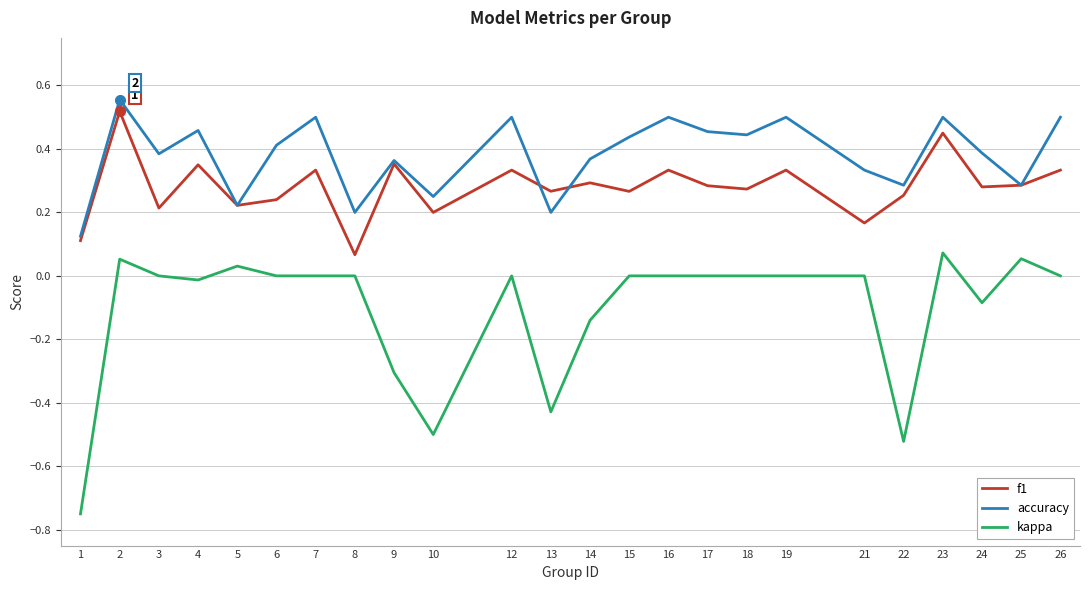

Does the chart have visible grid lines?

Yes